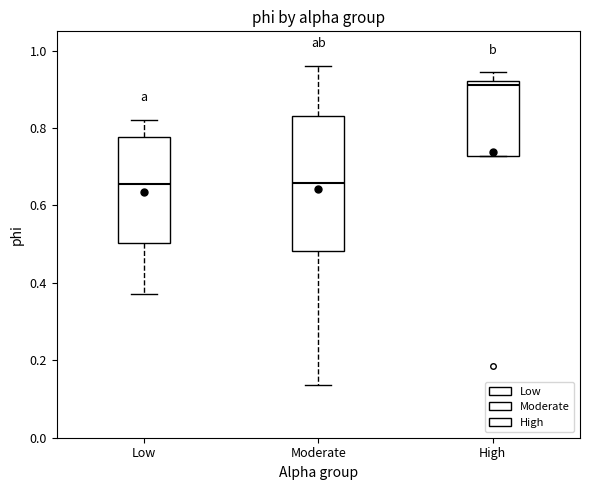

Reading left to right, read every box against the y-axis: the position of its median line, the range the box covers, and the ends of its whiskers. The values are not printed on the chart, so give them approximately, as read against the axis.

Low: median 0.66, box 0.50 to 0.78, whiskers 0.38 to 0.82
Moderate: median 0.66, box 0.48 to 0.84, whiskers 0.14 to 0.96
High: median 0.92 (just below the box's upper edge), box 0.72 to 0.92, whiskers 0.72 to 0.94